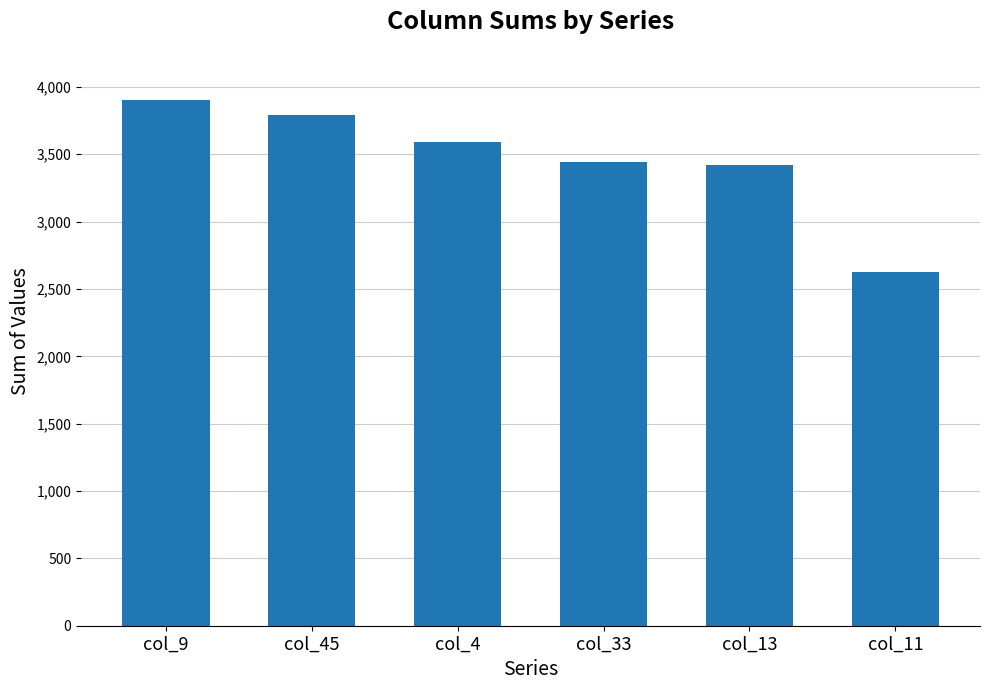

The chart shows a value of 5337 at col_45. True or false?

False